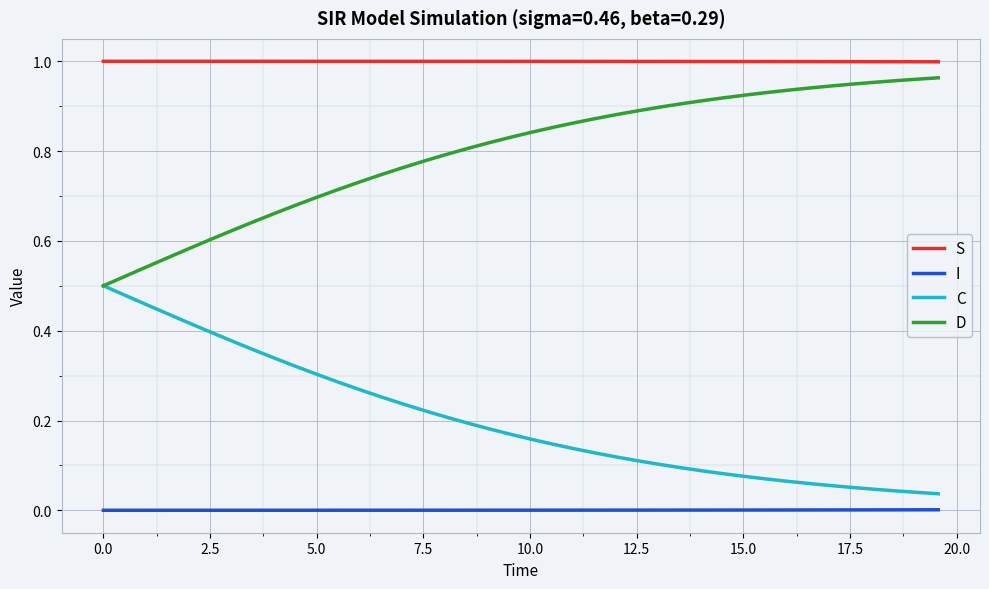

Does the chart have visible grid lines?

Yes